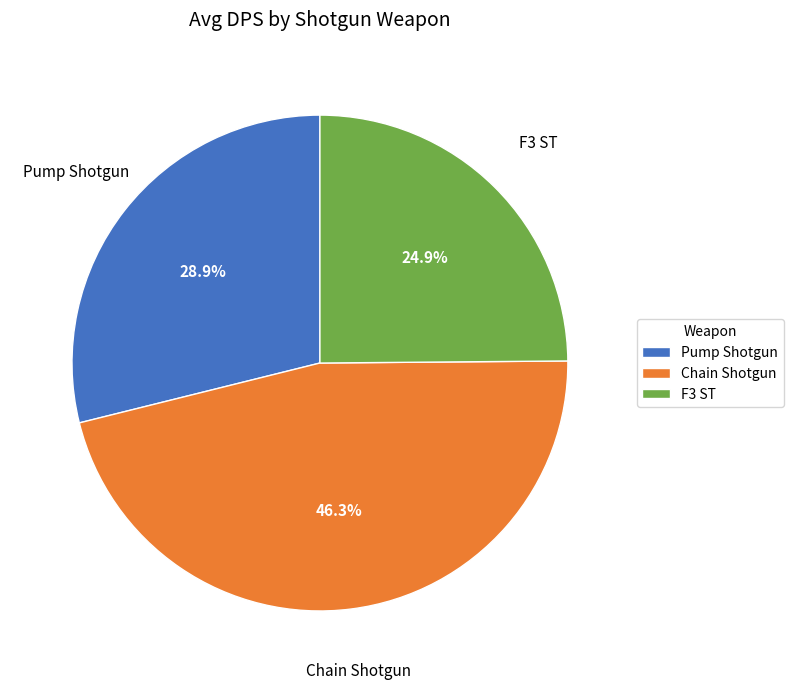

To the nearest percent, what portion does F3 ST represent?

25%